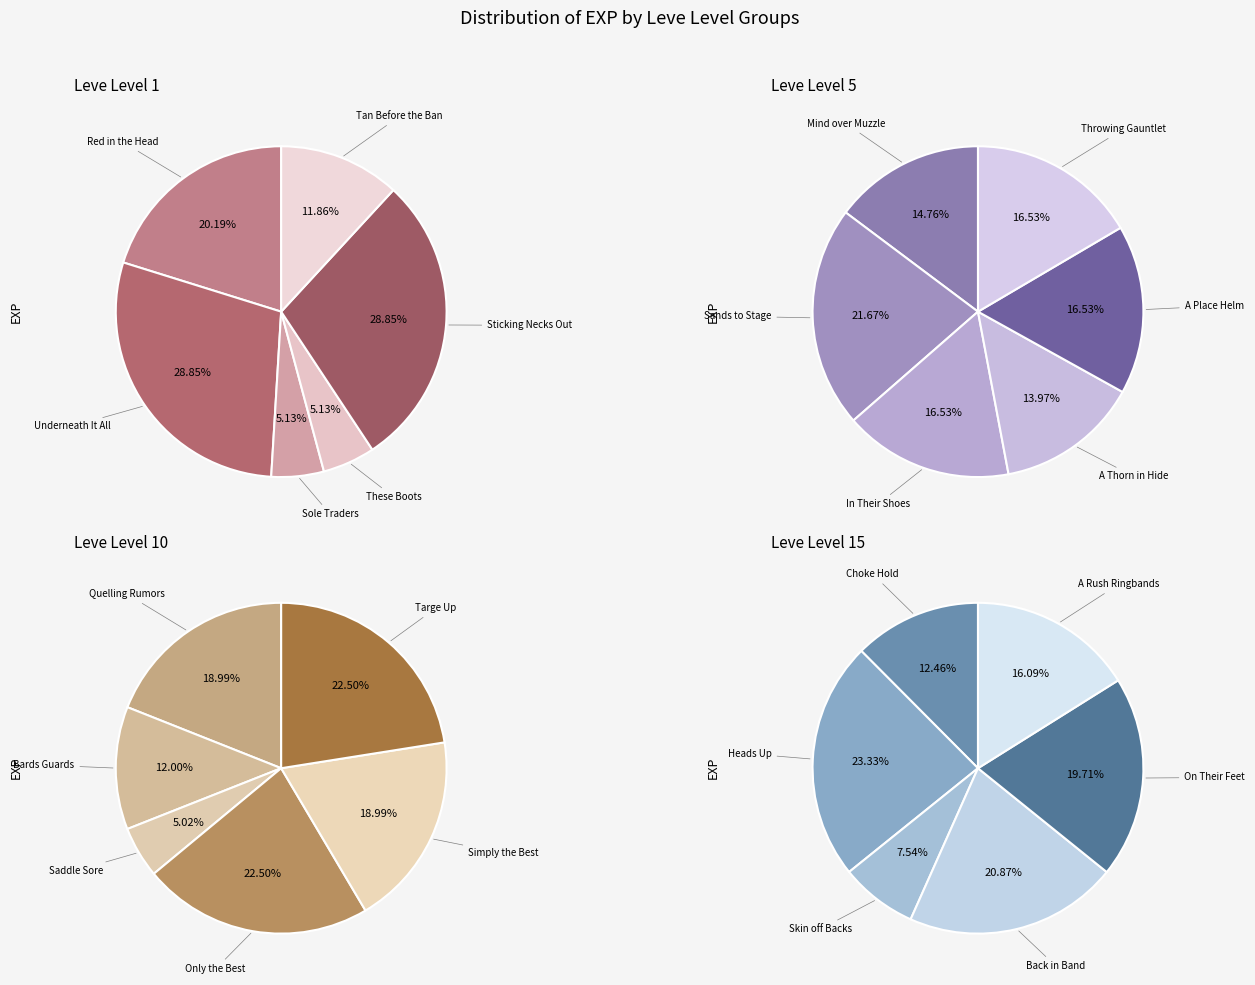

How many segments does this pie chart have?

6